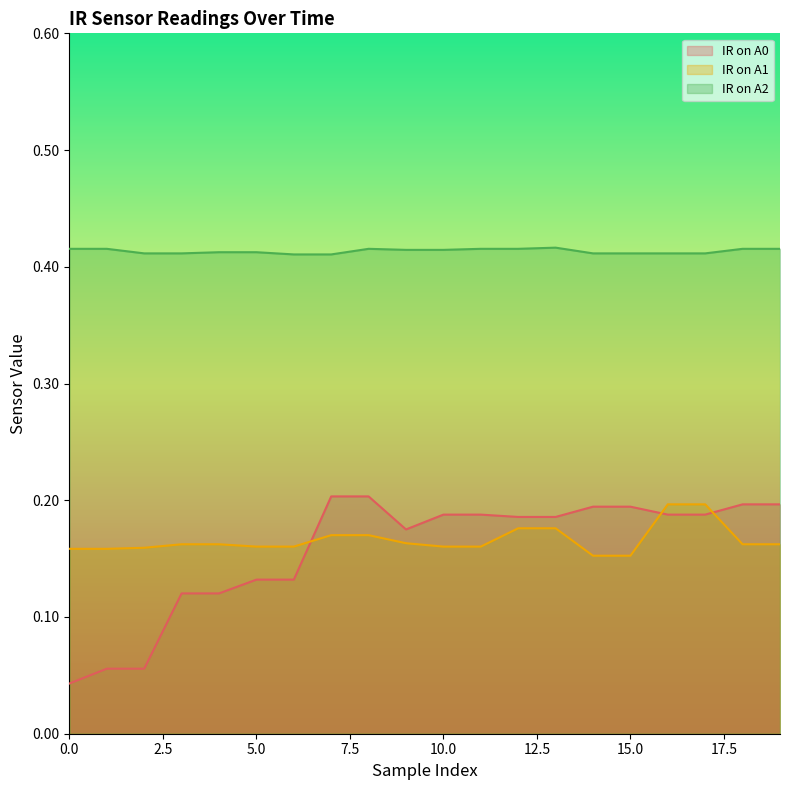

True or false: IR on A2 and IR on A0 cross at least once.

False